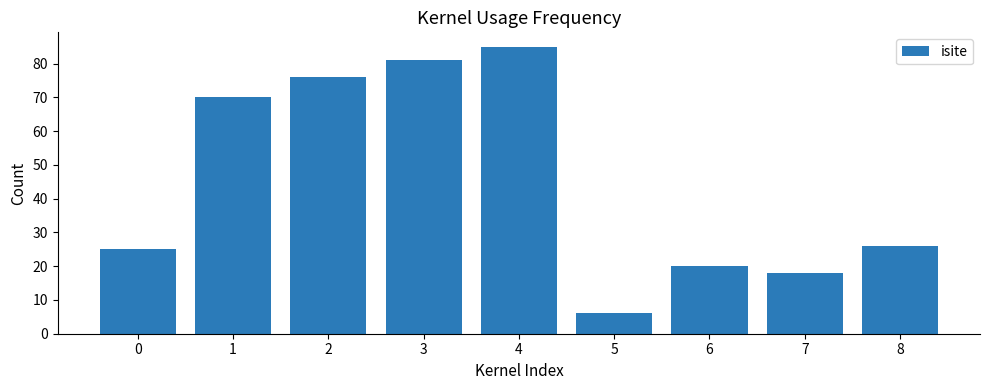

The chart shows a value of 6 at 5. True or false?

True